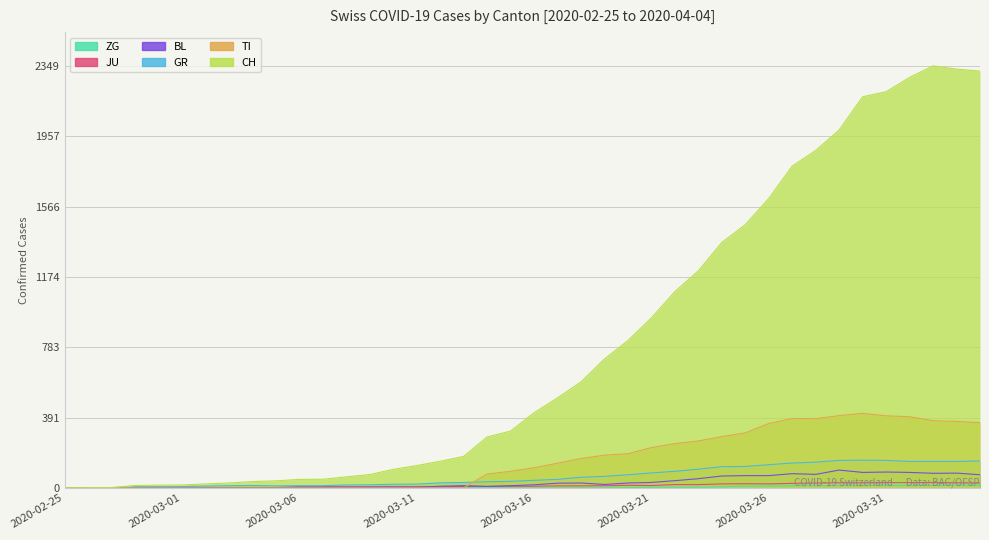

Between 2020-03-09 and 2020-04-01, which series saw the biggest shift?

CH